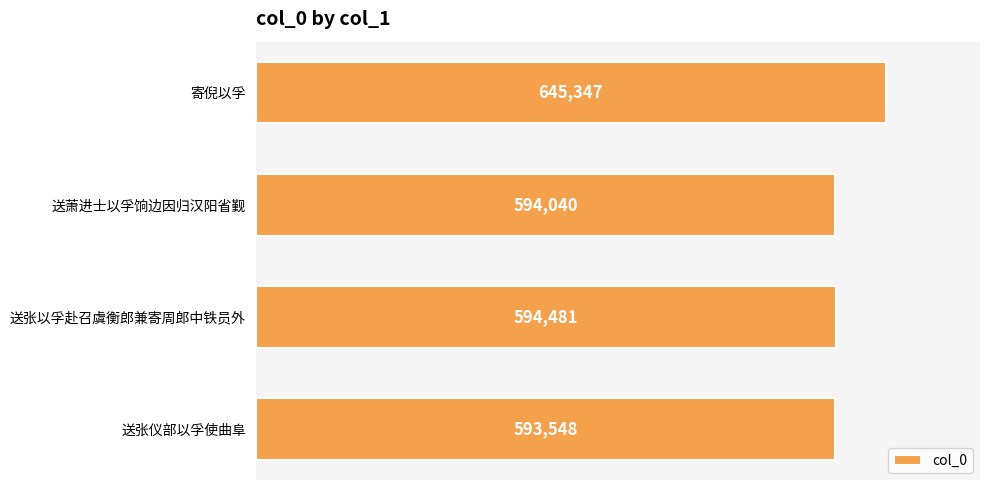

Is it true that the value at 寄倪以孚 is 645347?

True